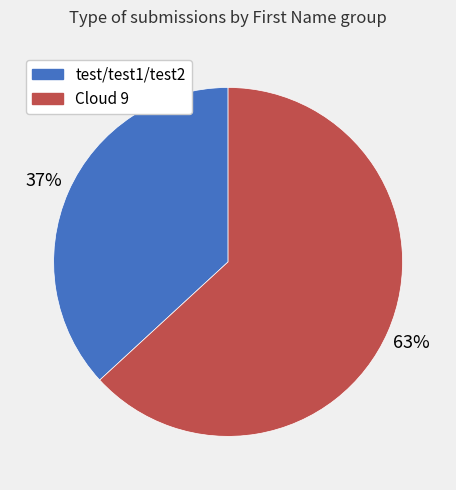

What is the majority slice?

Cloud 9